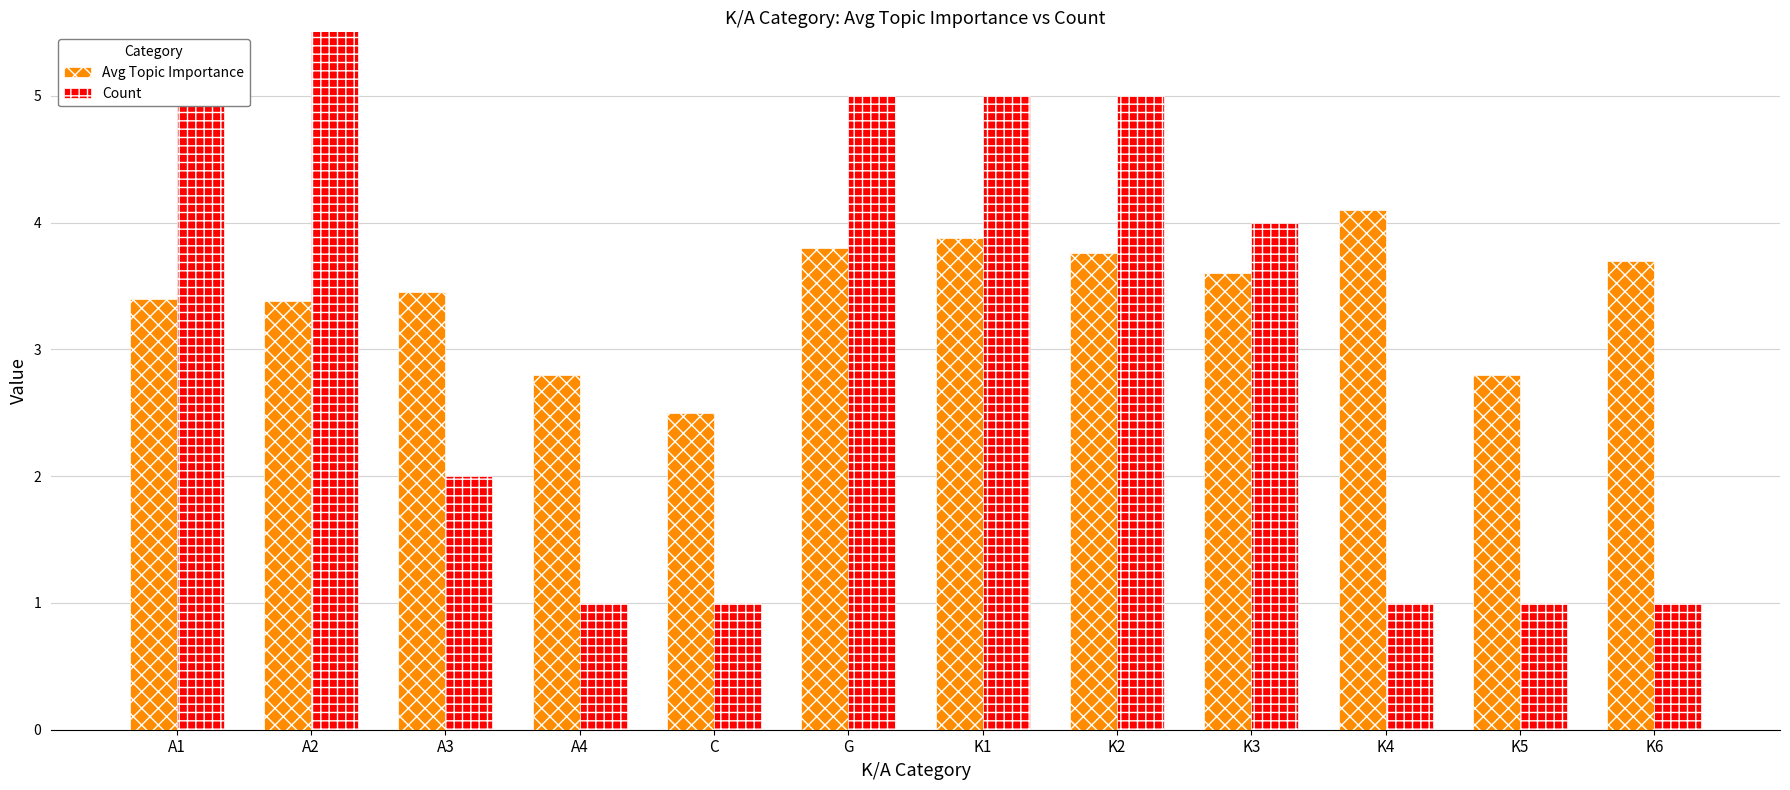

What is the lowest value of the Avg Topic Importance series?

2.5